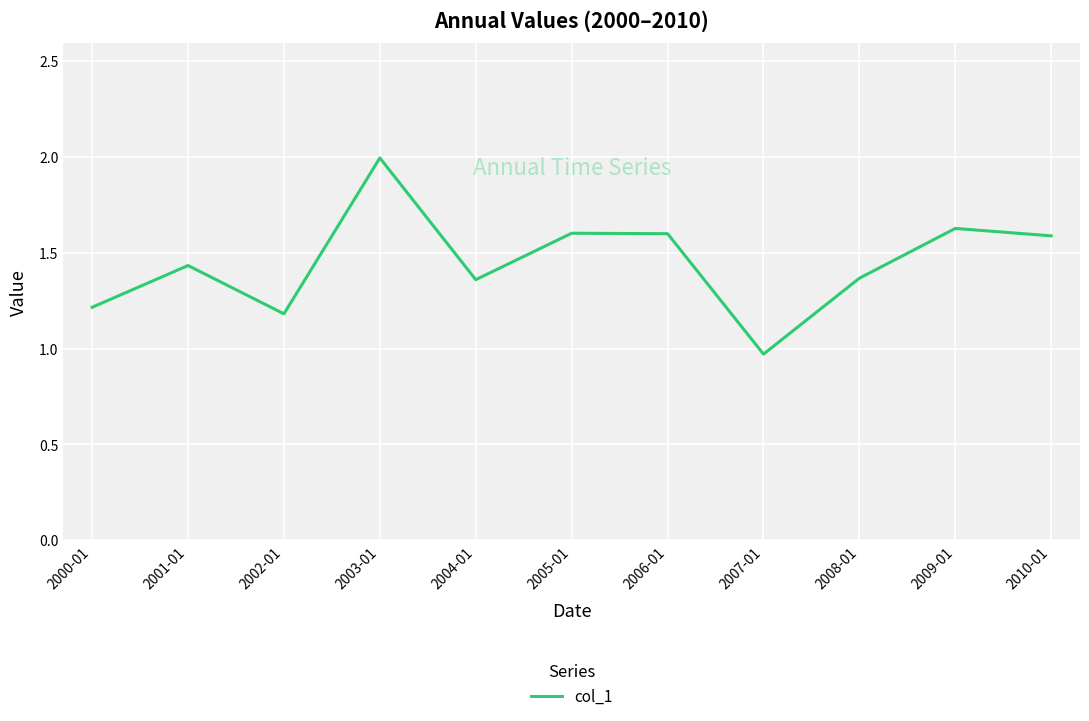

At which label does the data first exceed 1?

2000-01